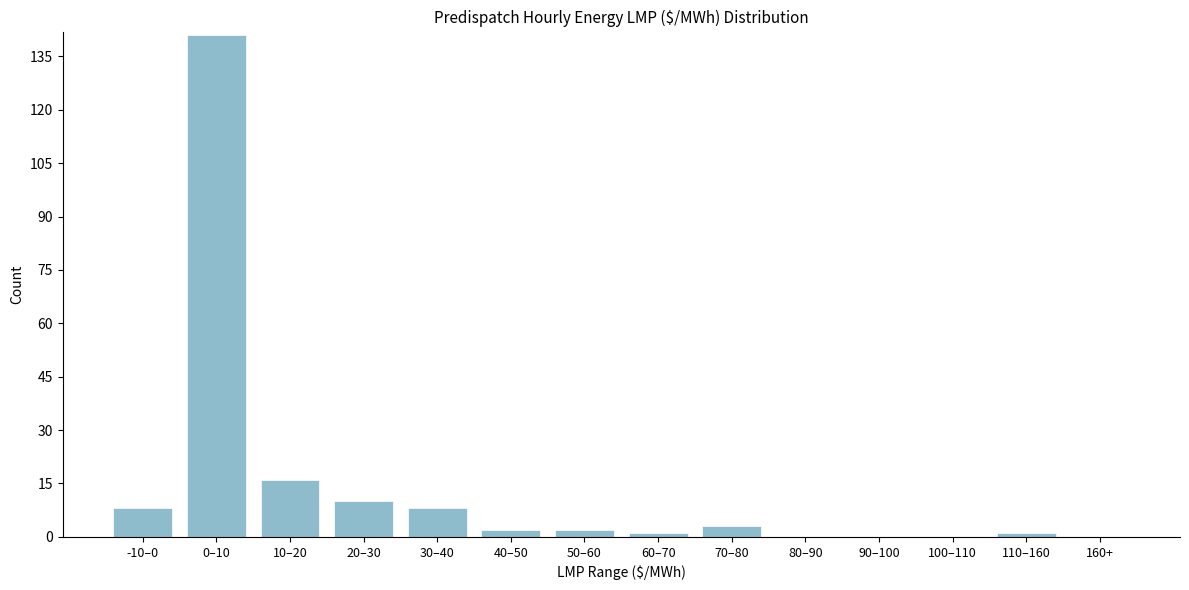

Reading right to left, what are all the values shown in this chart?

160+=0	110–160=1	100–110=0	90–100=0	80–90=0	70–80=3	60–70=1	50–60=2	40–50=2	30–40=8	20–30=10	10–20=16	0–10=141	-10–0=8